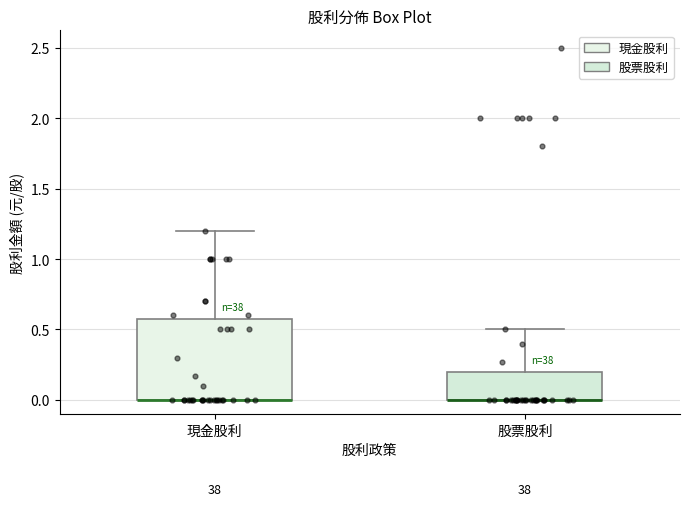

Reading left to right, transcribe this box plot: for each box, give where its median line is, the range the box spans, and where its two whiskers end, as read against the y-axis. The values are not printed on the chart, so give them approximately, as read against the axis.

現金股利: median 0.0 (drawn on the box's lower edge), box 0.0 to 0.6, whiskers 0.0 to 1.2
股票股利: median 0.0 (drawn on the box's lower edge), box 0.0 to 0.2, whiskers 0.0 to 0.5